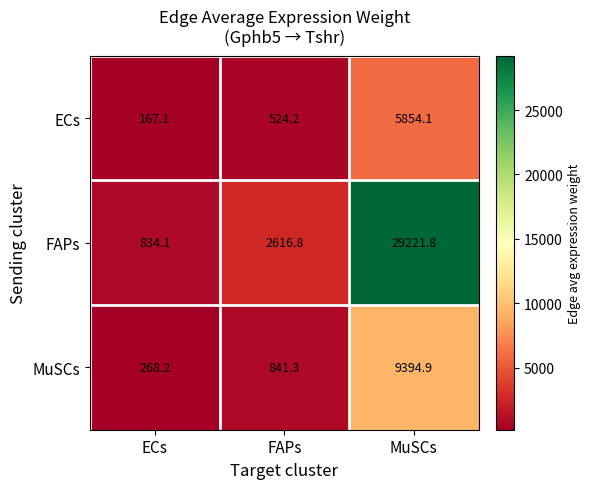

Where does the ECs series first go above 524?

FAPs